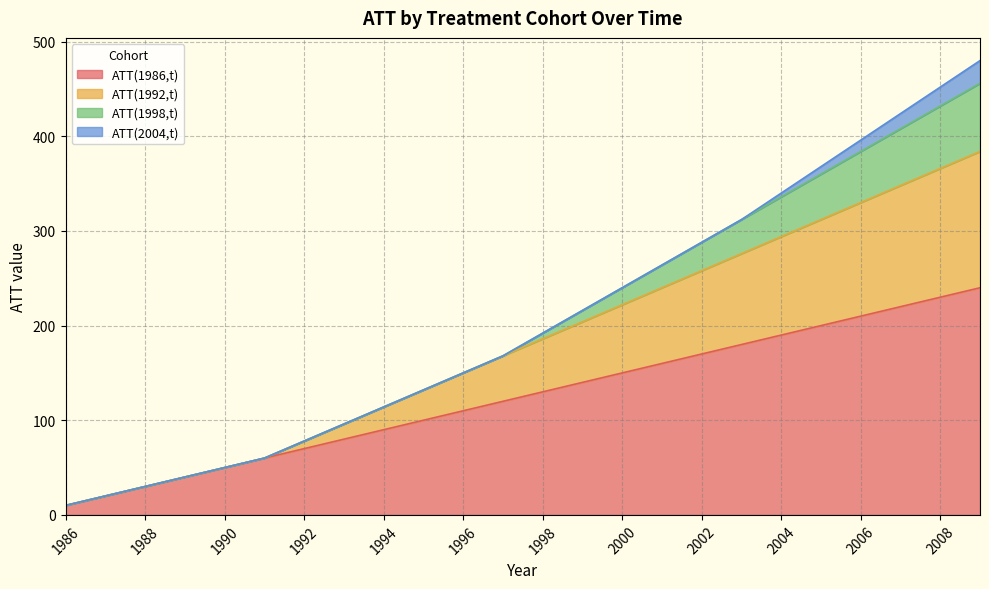

The value of ATT(1992,t) at 1994 is 63. True or false?

False